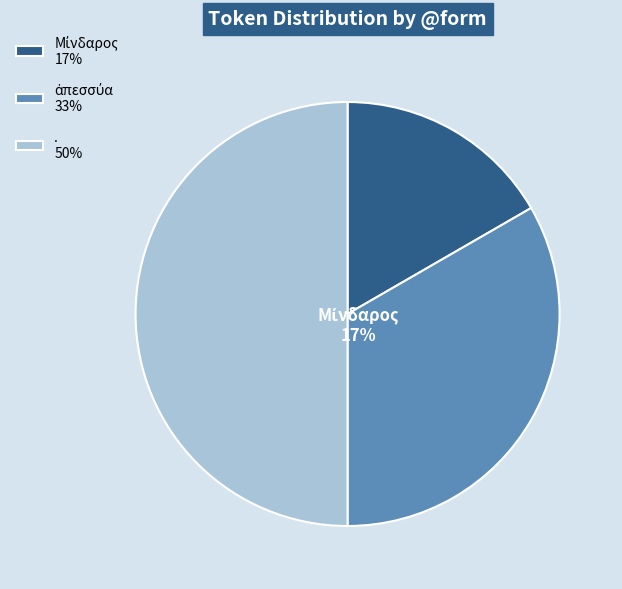

Combined, do ἀπεσσύα and Μίνδαρος account for over 50%?

No